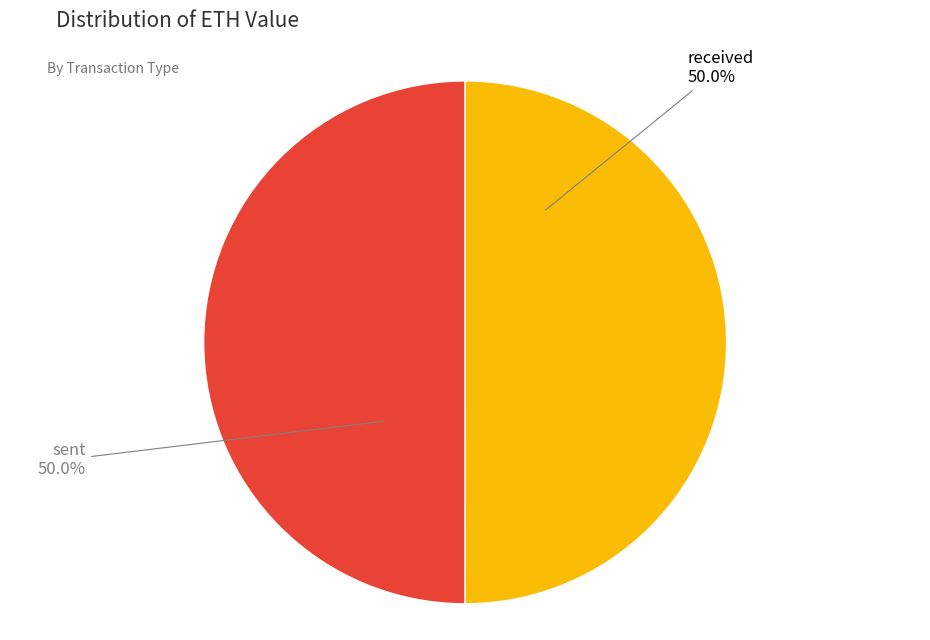

Is it true that received is 50% of the pie?

True